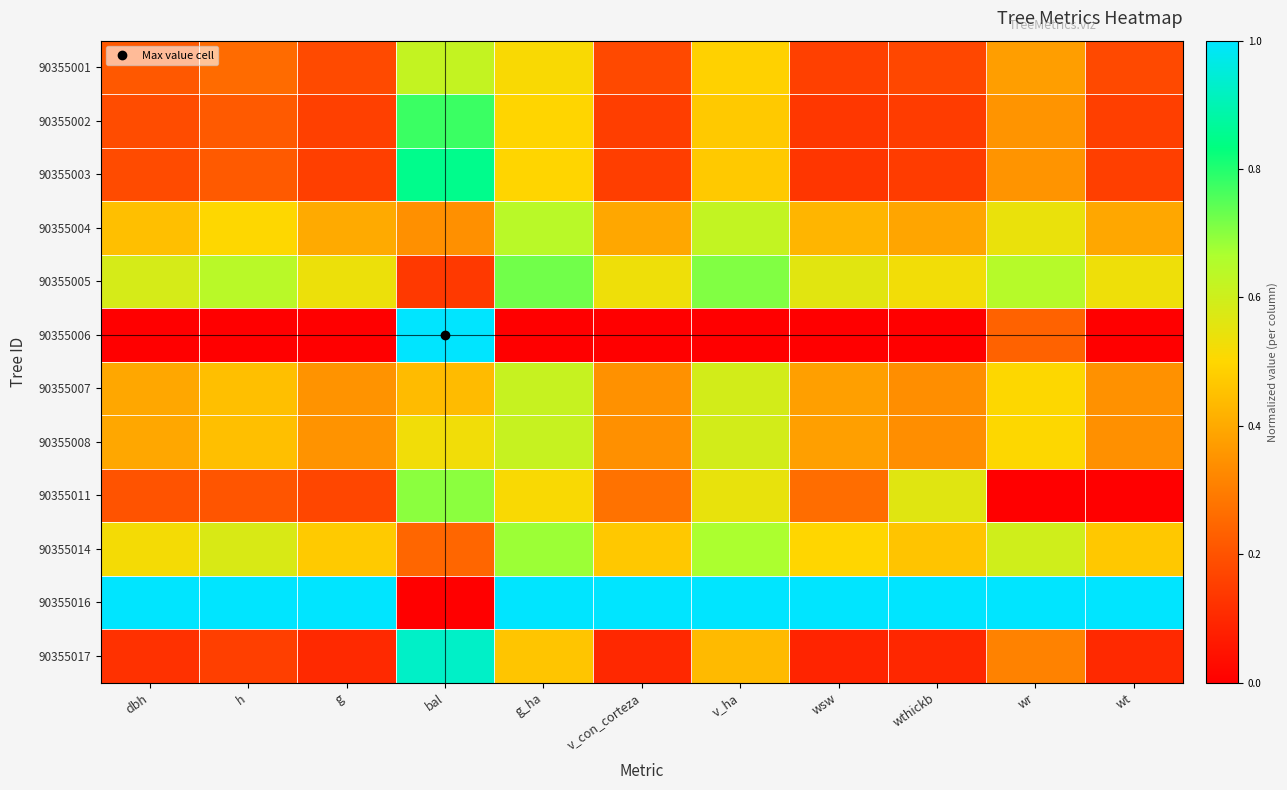

At which category is the sum across all series the highest?

g_ha